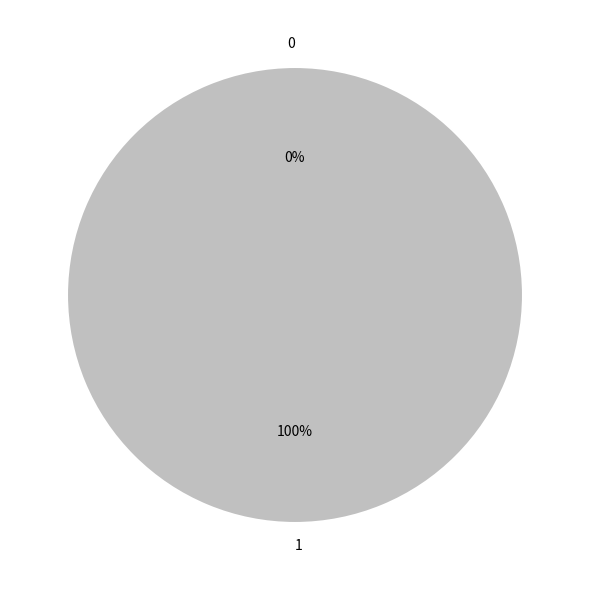

To the nearest percent, what portion does 1 represent?

100%